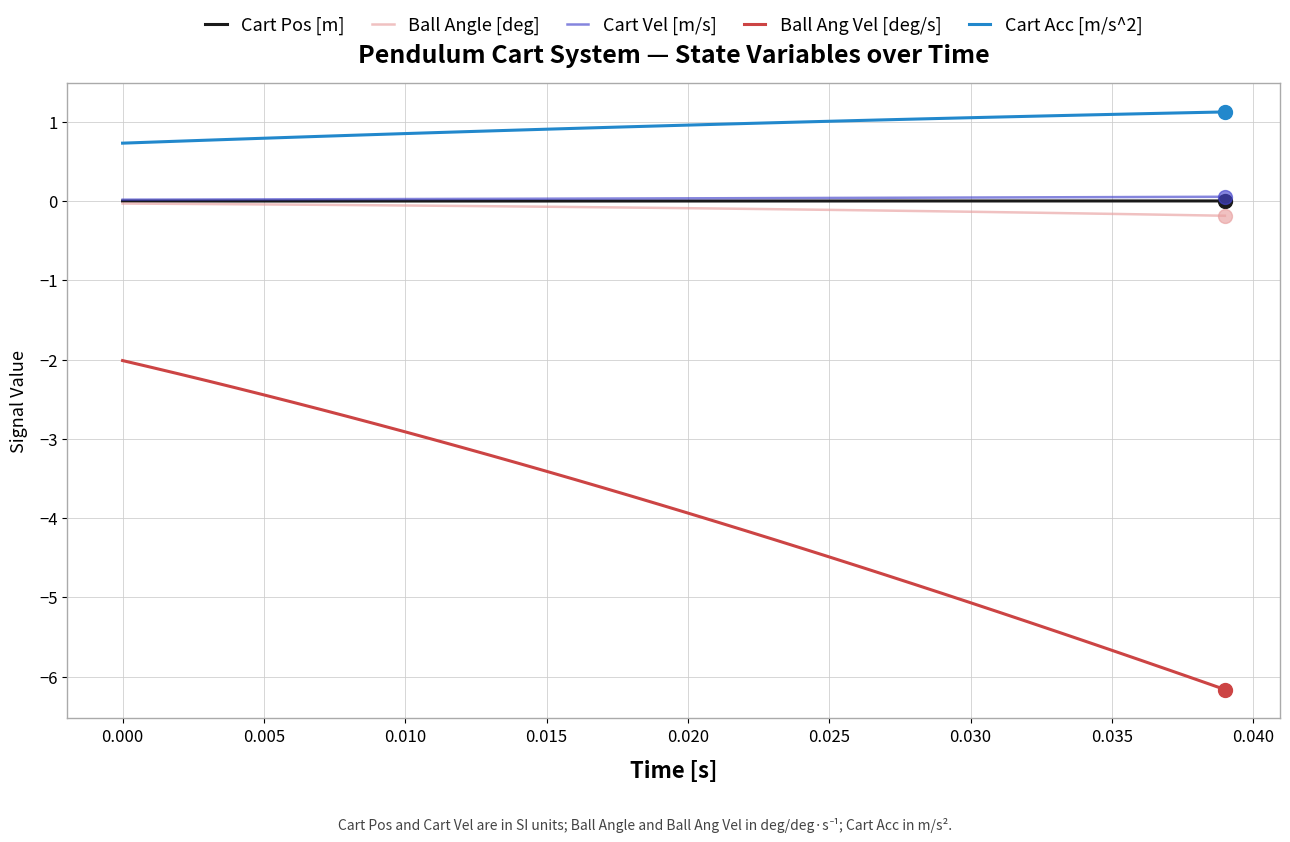

What is the average value of the Cart Acc [m/s^2] series?

0.9